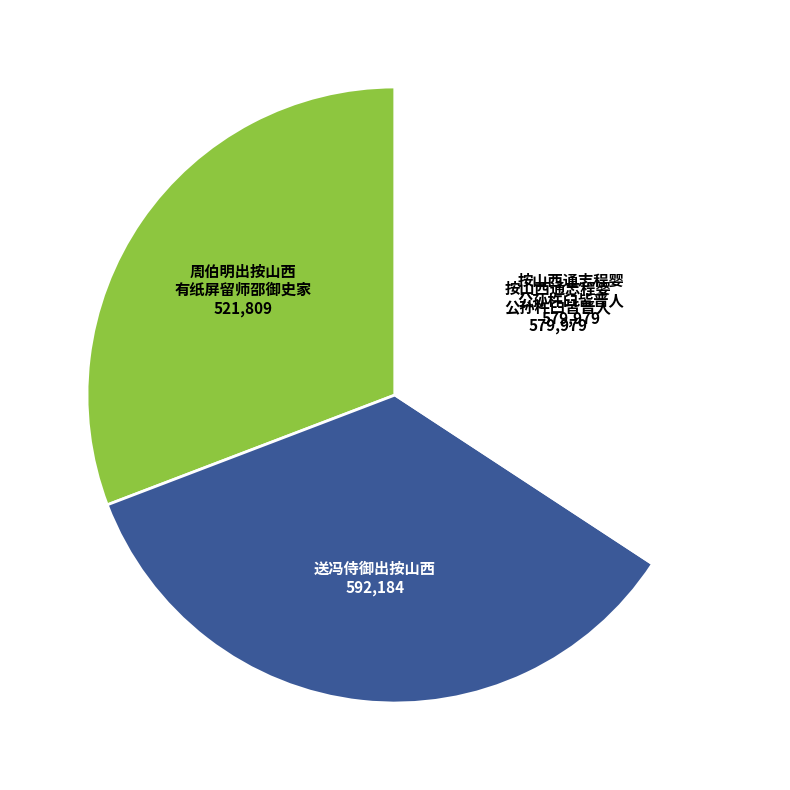

Is there any slice that represents more than half of the pie?

No